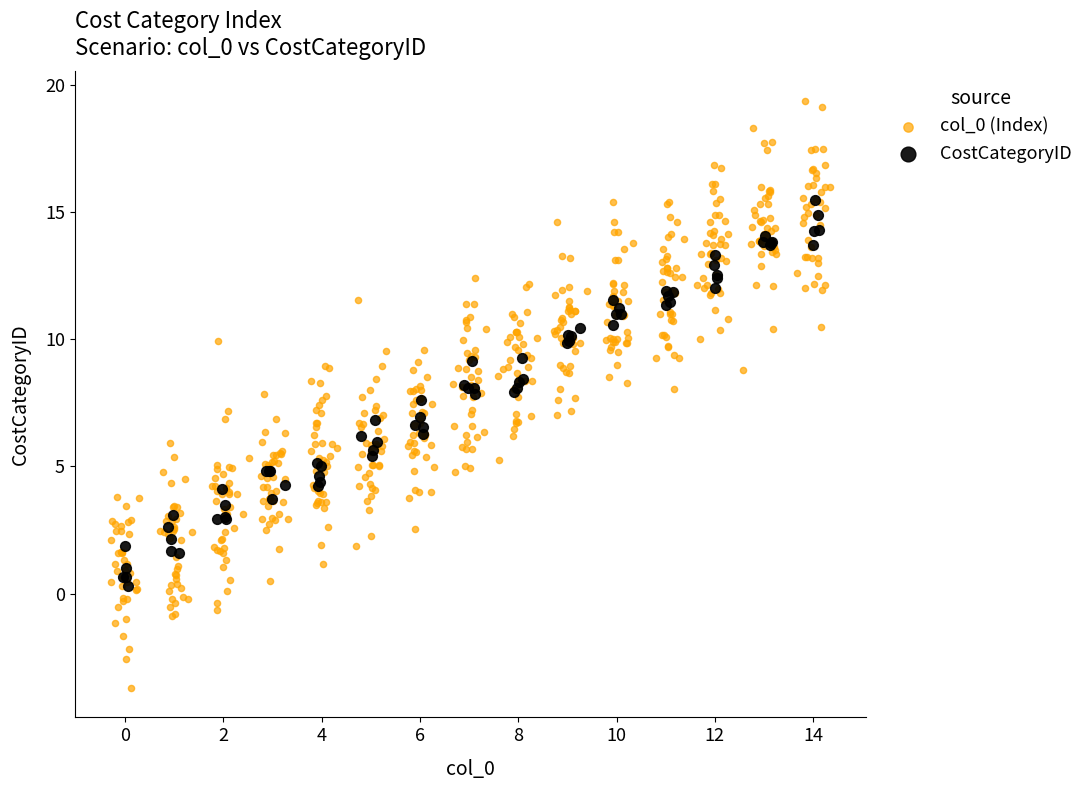

Which series has the widest spread of Y values?

col_0 (Index)